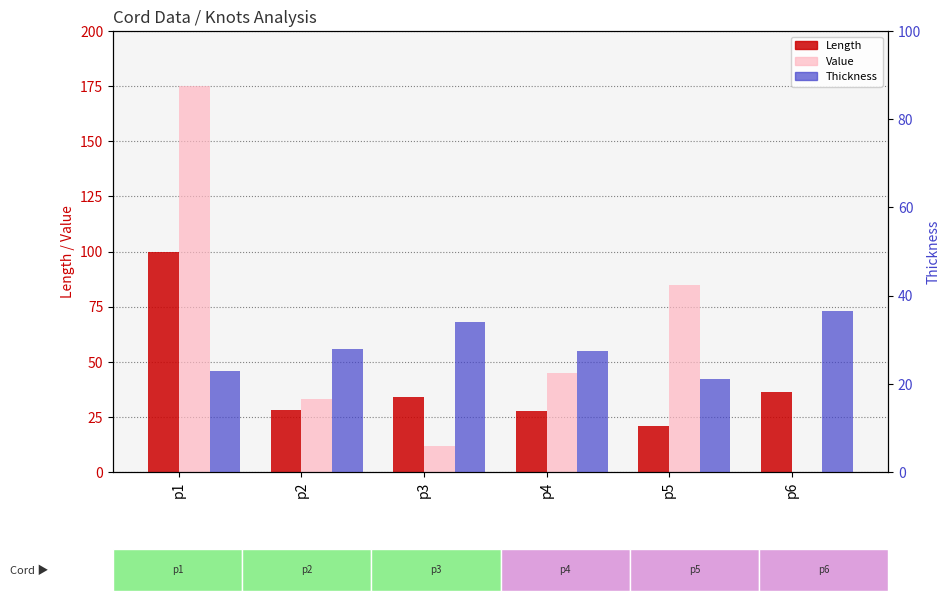

Rank the categories by Thickness value from lowest to highest.

p5, p1, p4, p2, p3, p6